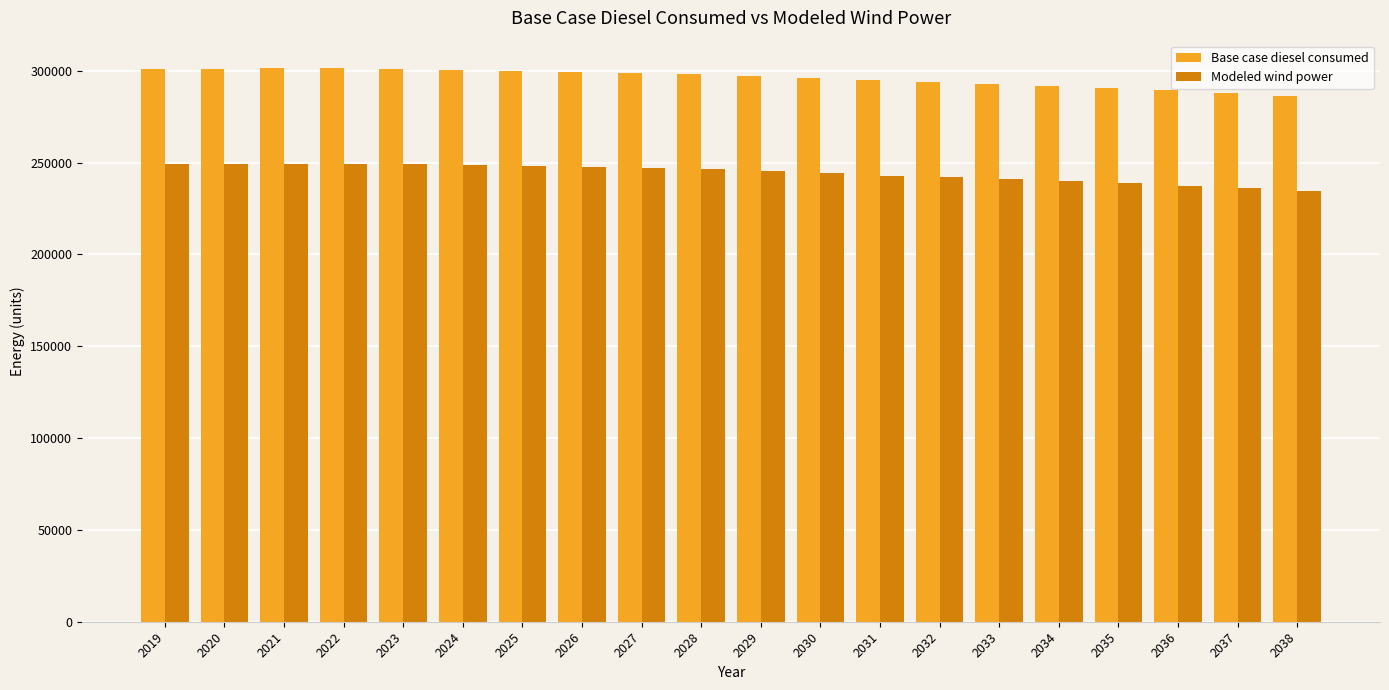

At how many categories does at least one series exceed 263437?

20